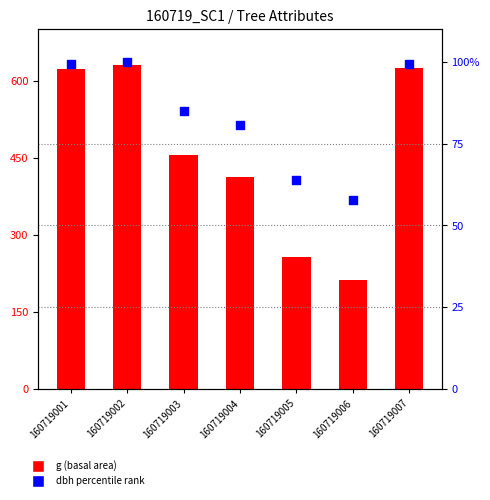

Which series has the largest total across all categories?

g